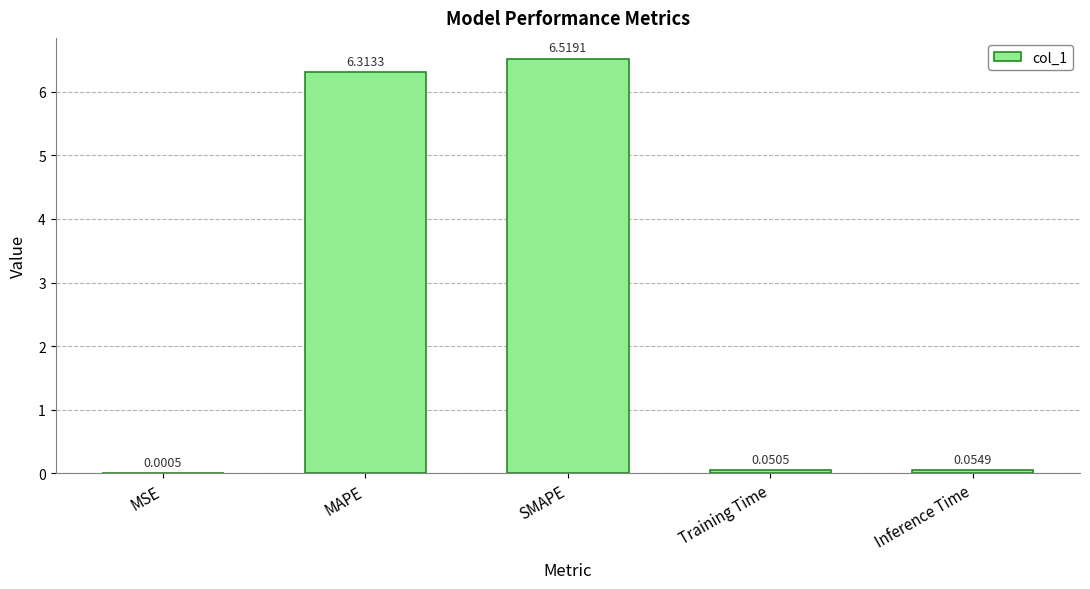

What is the sum of all values?

12.9